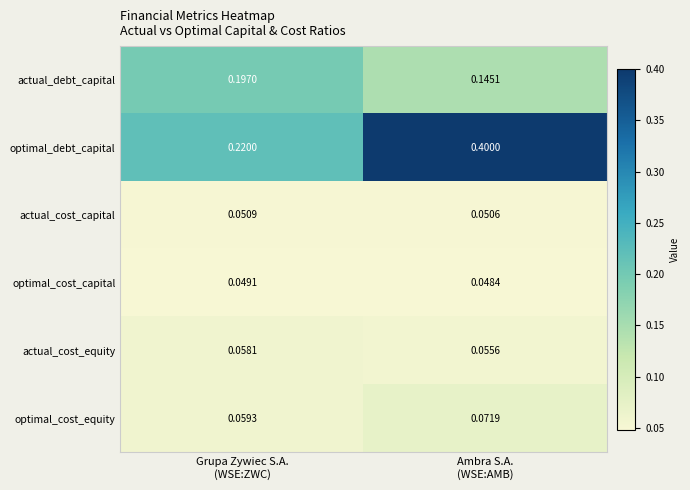

List the series in order of their peak value, lowest first.

optimal_cost_capital, actual_cost_capital, actual_cost_equity, optimal_cost_equity, actual_debt_capital, optimal_debt_capital